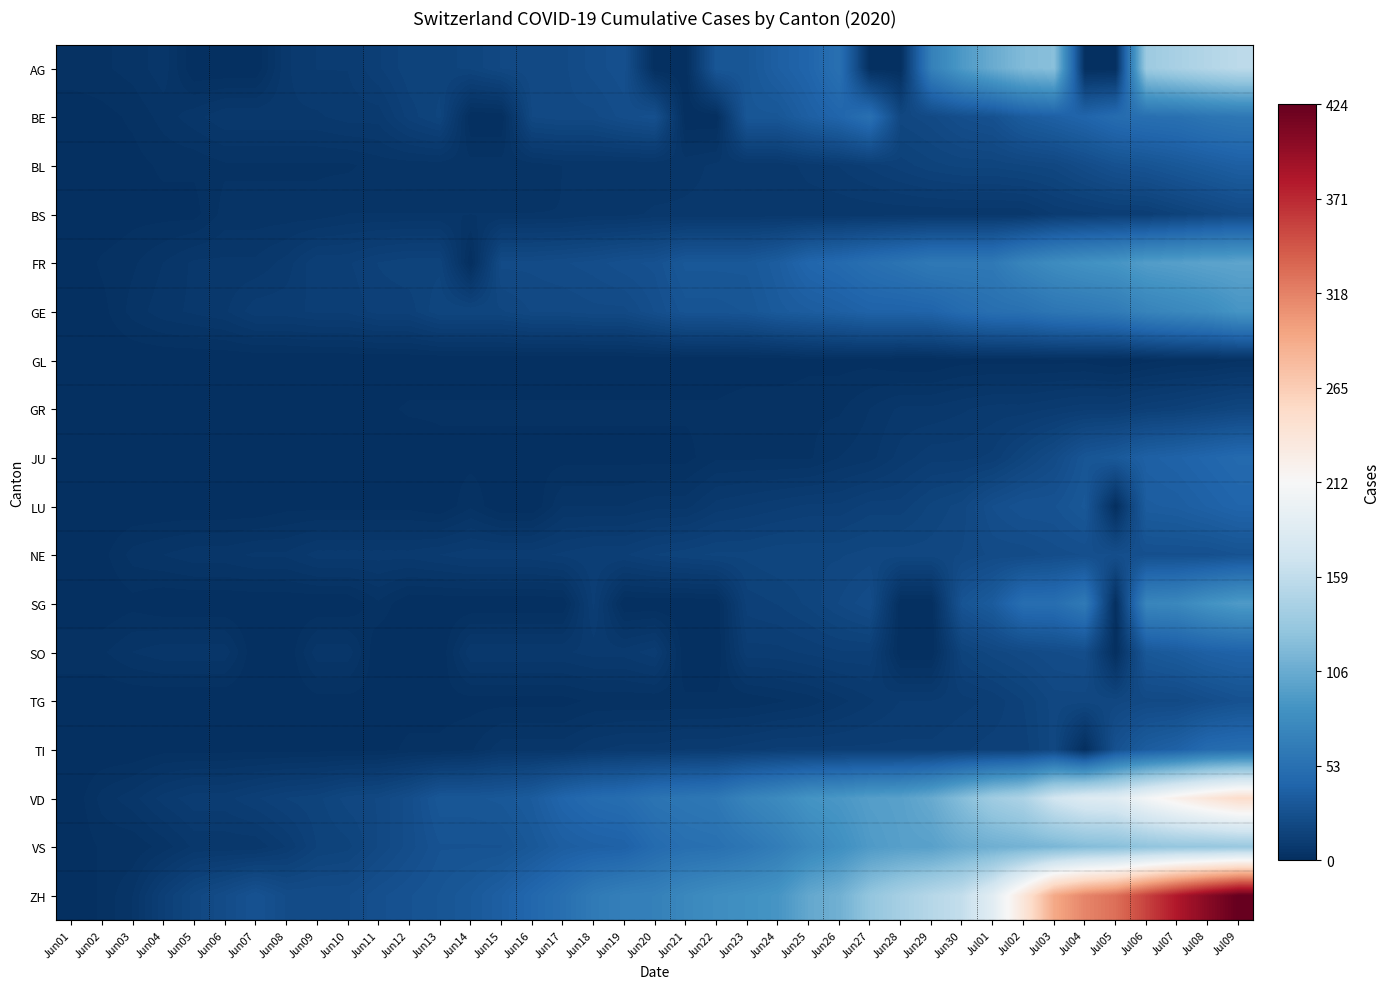

Rank the series at Jul02 from highest to lowest value.

ZH, VD, AG, VS, FR, GE, SG, BE, LU, NE, SO, BL, JU, TG, TI, GR, BS, GL